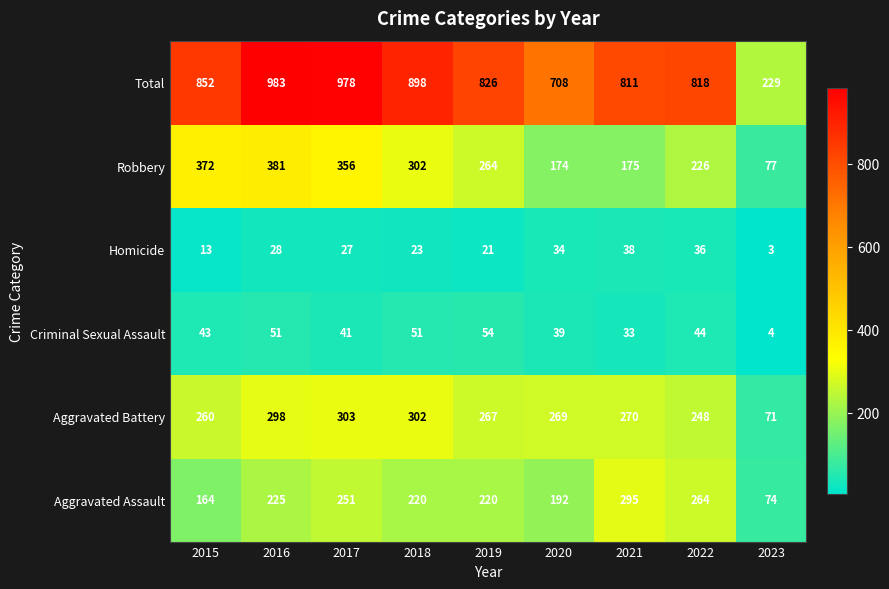

What is the difference between the Criminal Sexual Assault values at 2023 and 2022?

40